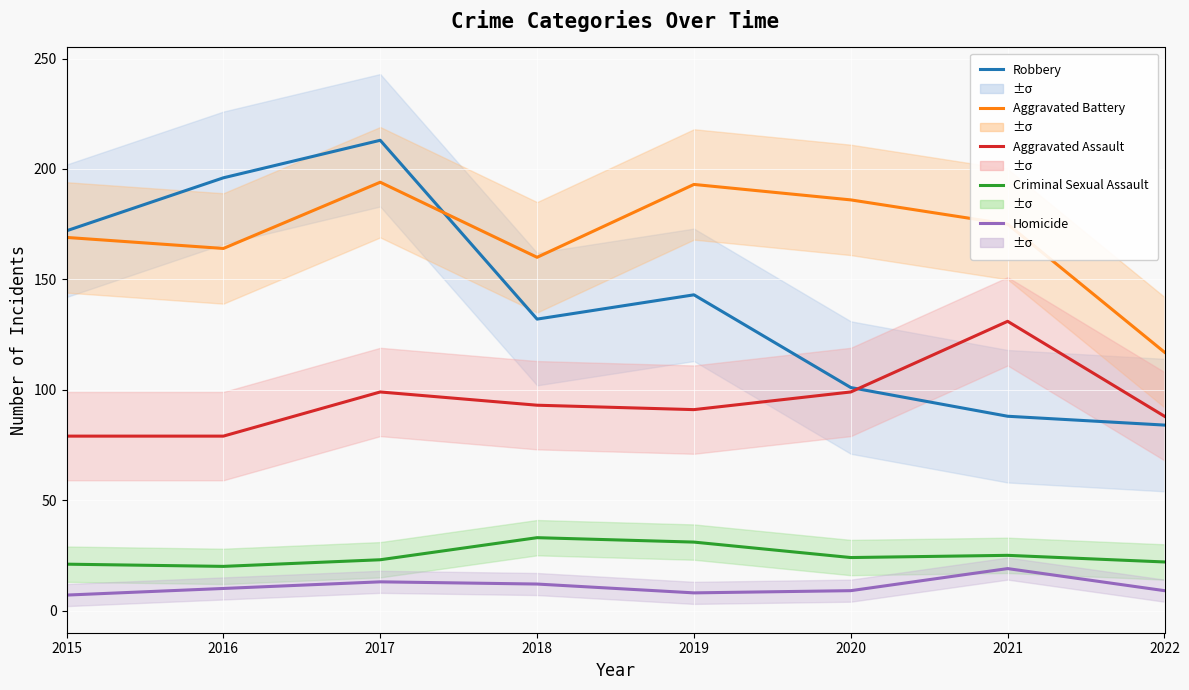

How many distinct data groups are displayed?

5